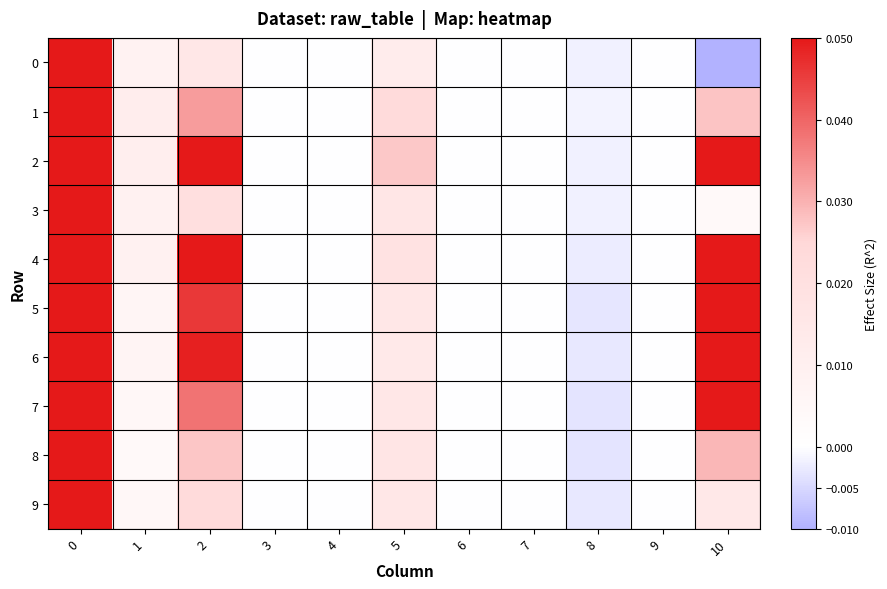

How many distinct data groups are displayed?

10